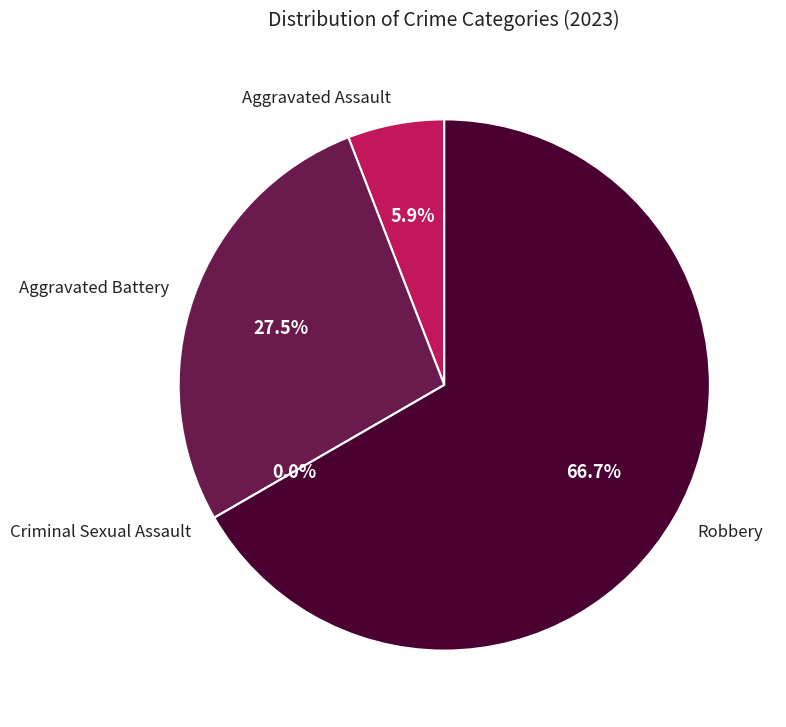

How many slices are in this pie chart?

4